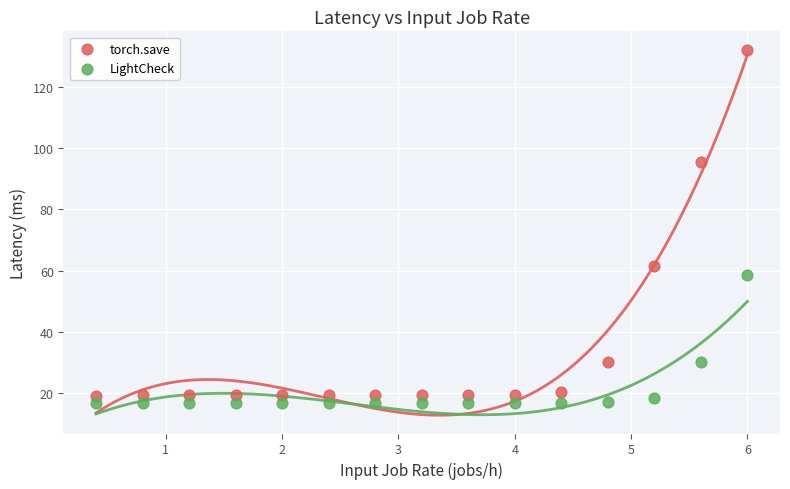

What is the X range (max minus min) for the scatter plot?

5.6